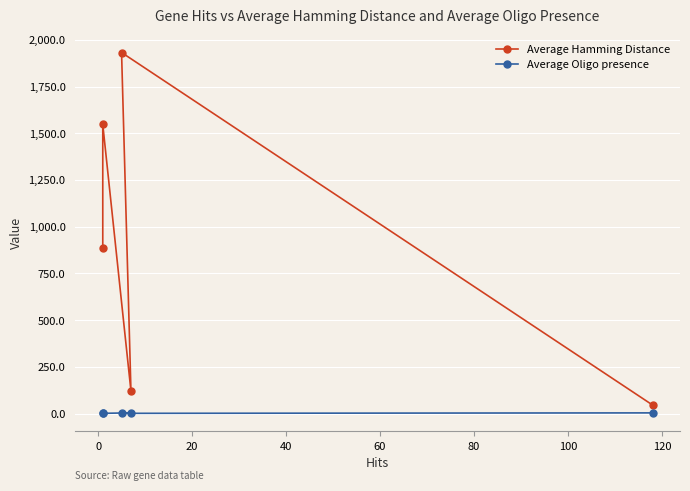

What is the total value across all series at 40?

1548.0